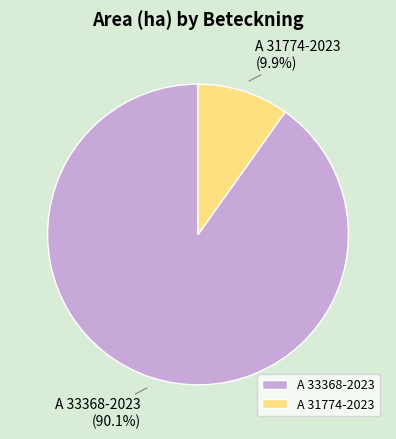

Which slice is the largest?

A 33368-2023